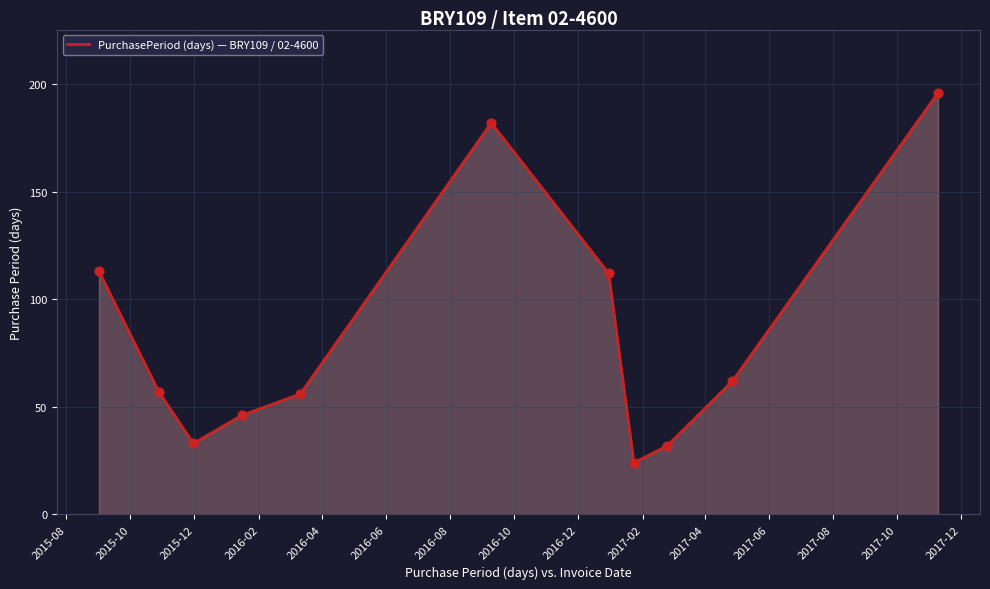

What is the difference between the maximum and minimum values?

172